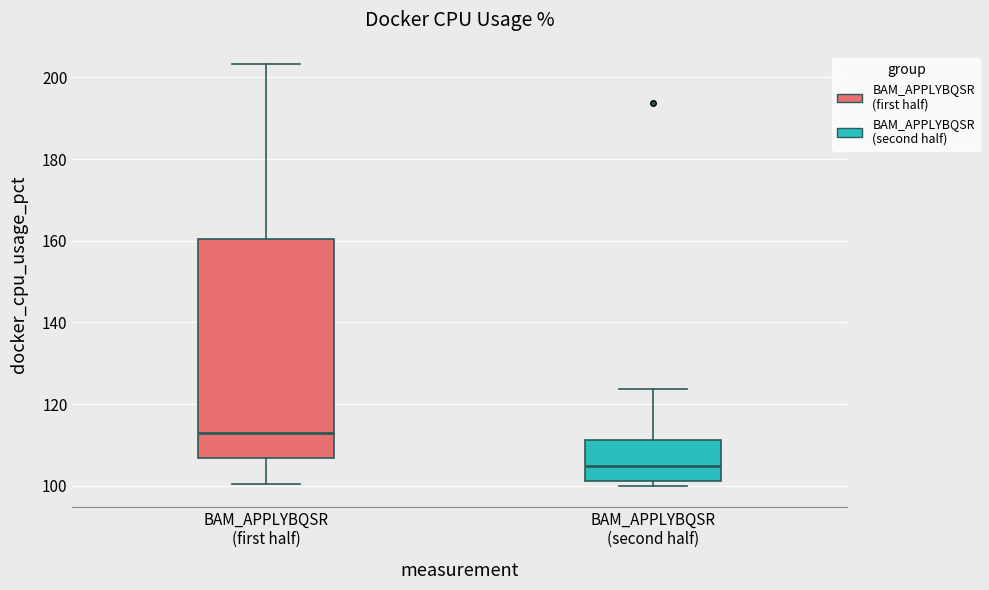

Where is the lower edge of the box for BAM_APPLYBQSR (second half) on the y-axis? The values are not printed on the chart, so give them approximately, as read against the axis.

102